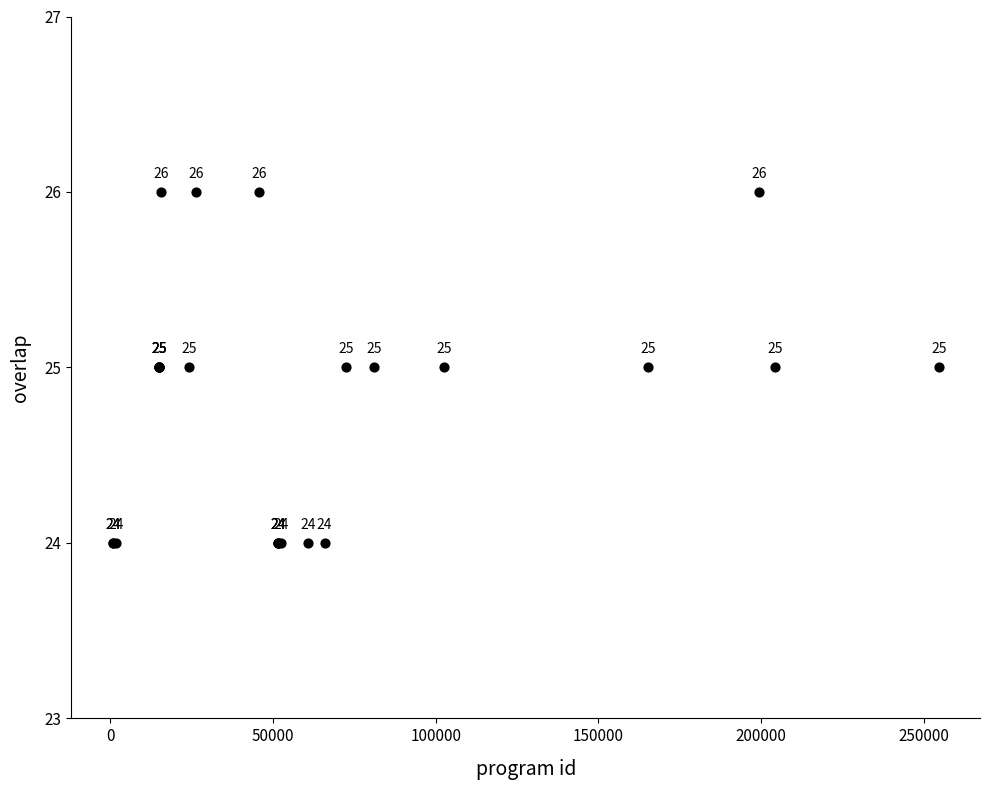

What Y value in the scatter plot is closest to 25?

25